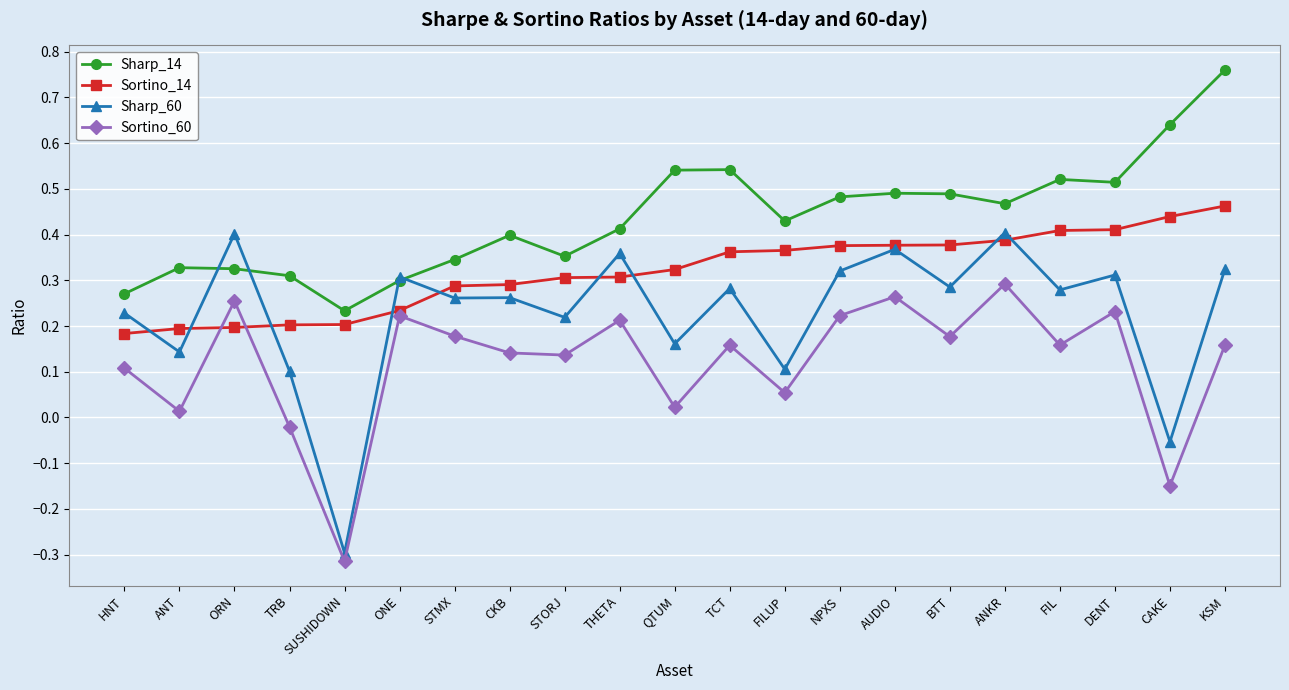

What is the label of the 12th point from the left?

TCT